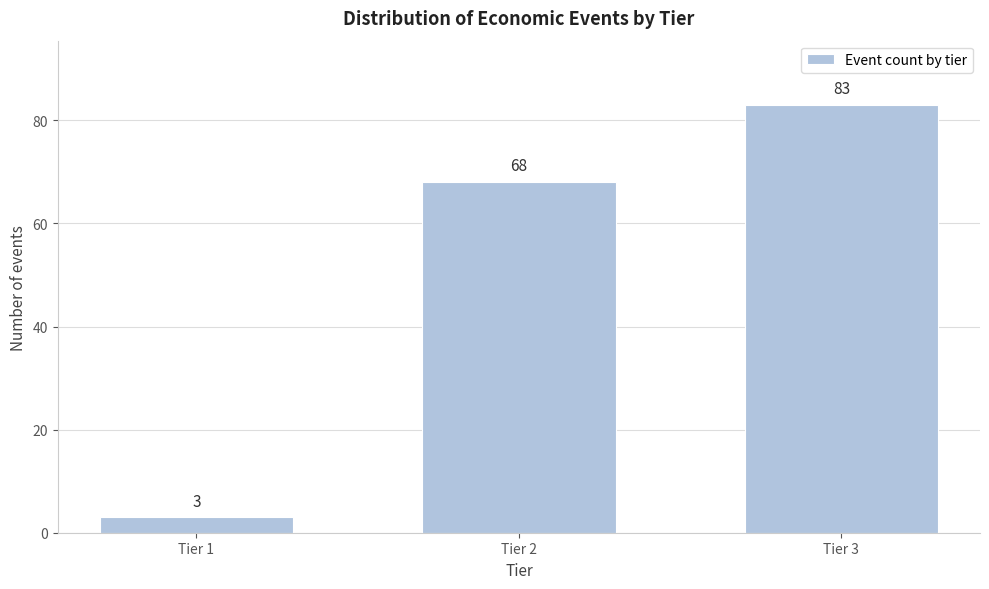

Reading left to right, transcribe all the data shown in this chart.

3	68	83